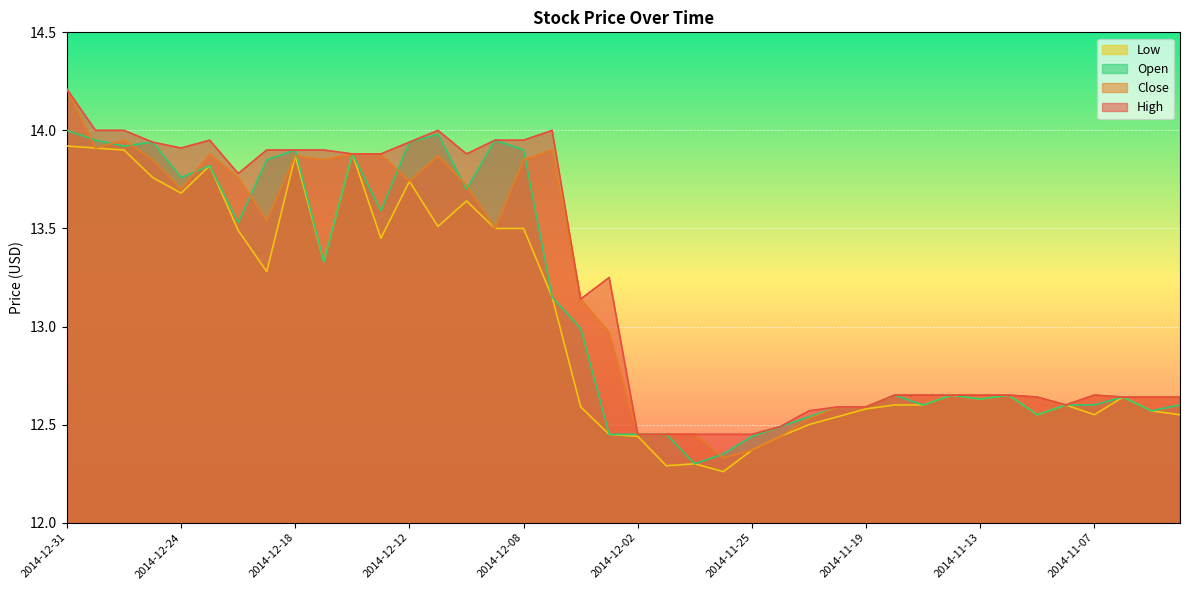

How many lines are shown in the chart?

4